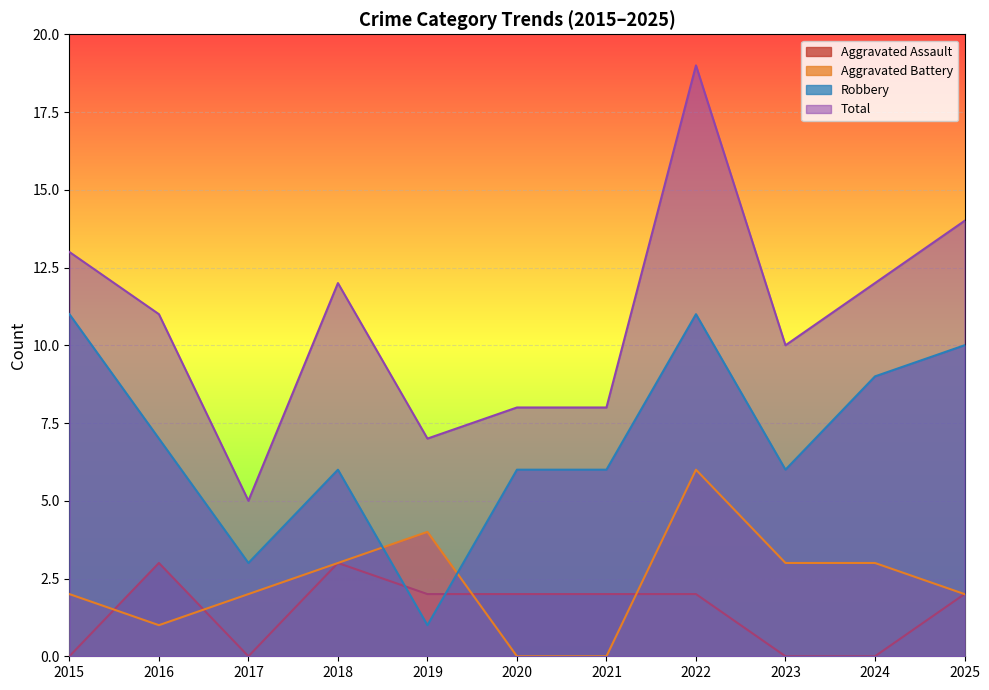

Reading left to right, what are all the values shown in this chart?

Aggravated Assault: 2015=0	2016=3	2017=0	2018=3	2019=2	2020=2	2021=2	2022=2	2023=0	2024=0	2025=2
Aggravated Battery: 2015=2	2016=1	2017=2	2018=3	2019=4	2020=0	2021=0	2022=6	2023=3	2024=3	2025=2
Robbery: 2015=11	2016=7	2017=3	2018=6	2019=1	2020=6	2021=6	2022=11	2023=6	2024=9	2025=10
Total: 2015=13	2016=11	2017=5	2018=12	2019=7	2020=8	2021=8	2022=19	2023=10	2024=12	2025=14